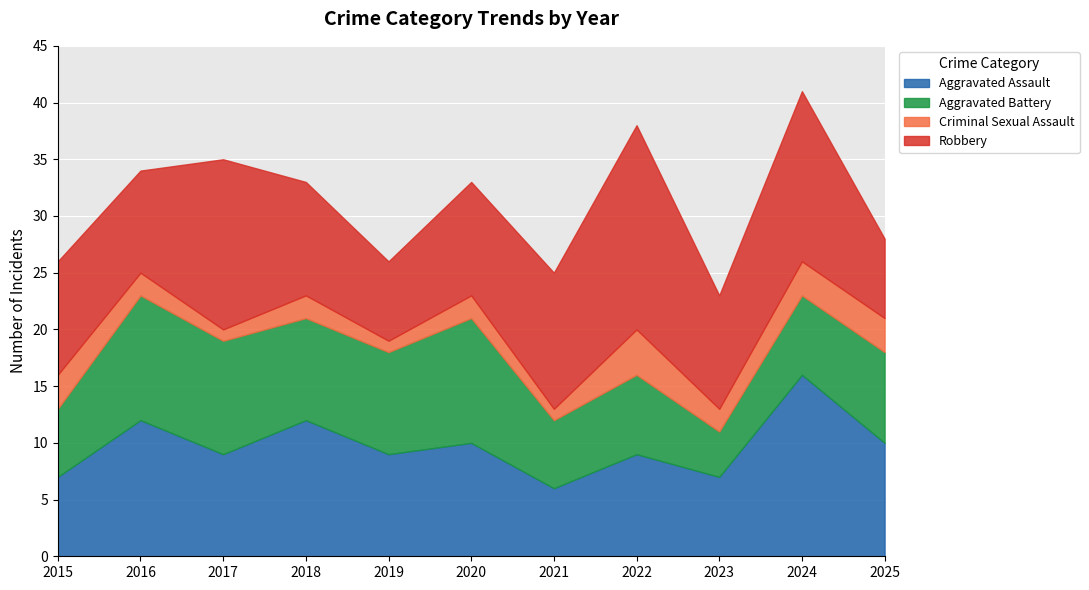

Is it true that Criminal Sexual Assault equals 1 at 2022?

False